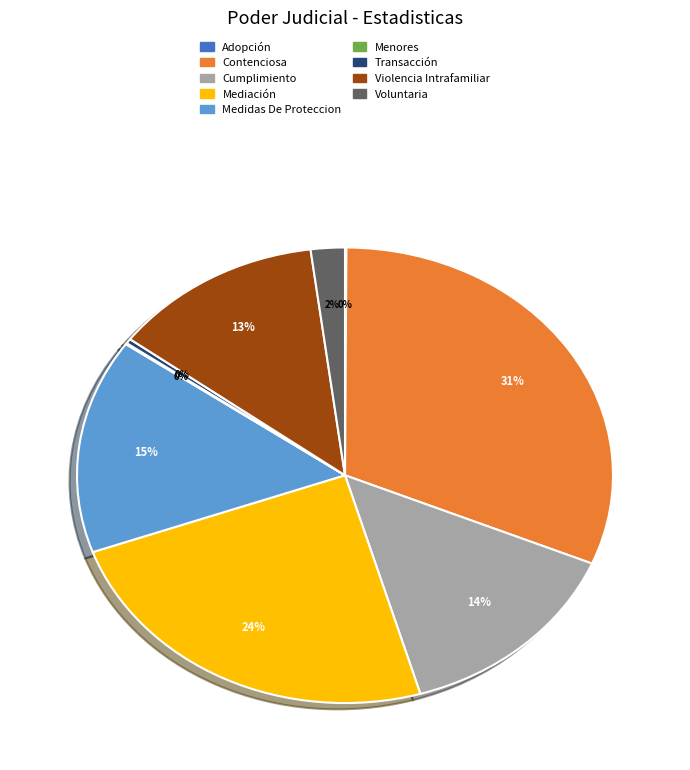

Is Voluntaria the majority of the pie?

No